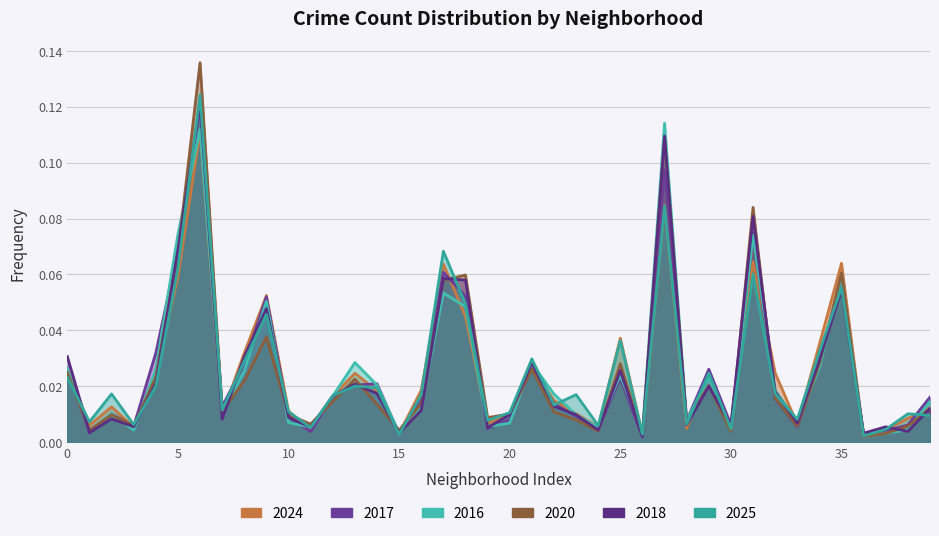

What is the difference between the maximum and minimum values in the 2016 series?

0.1